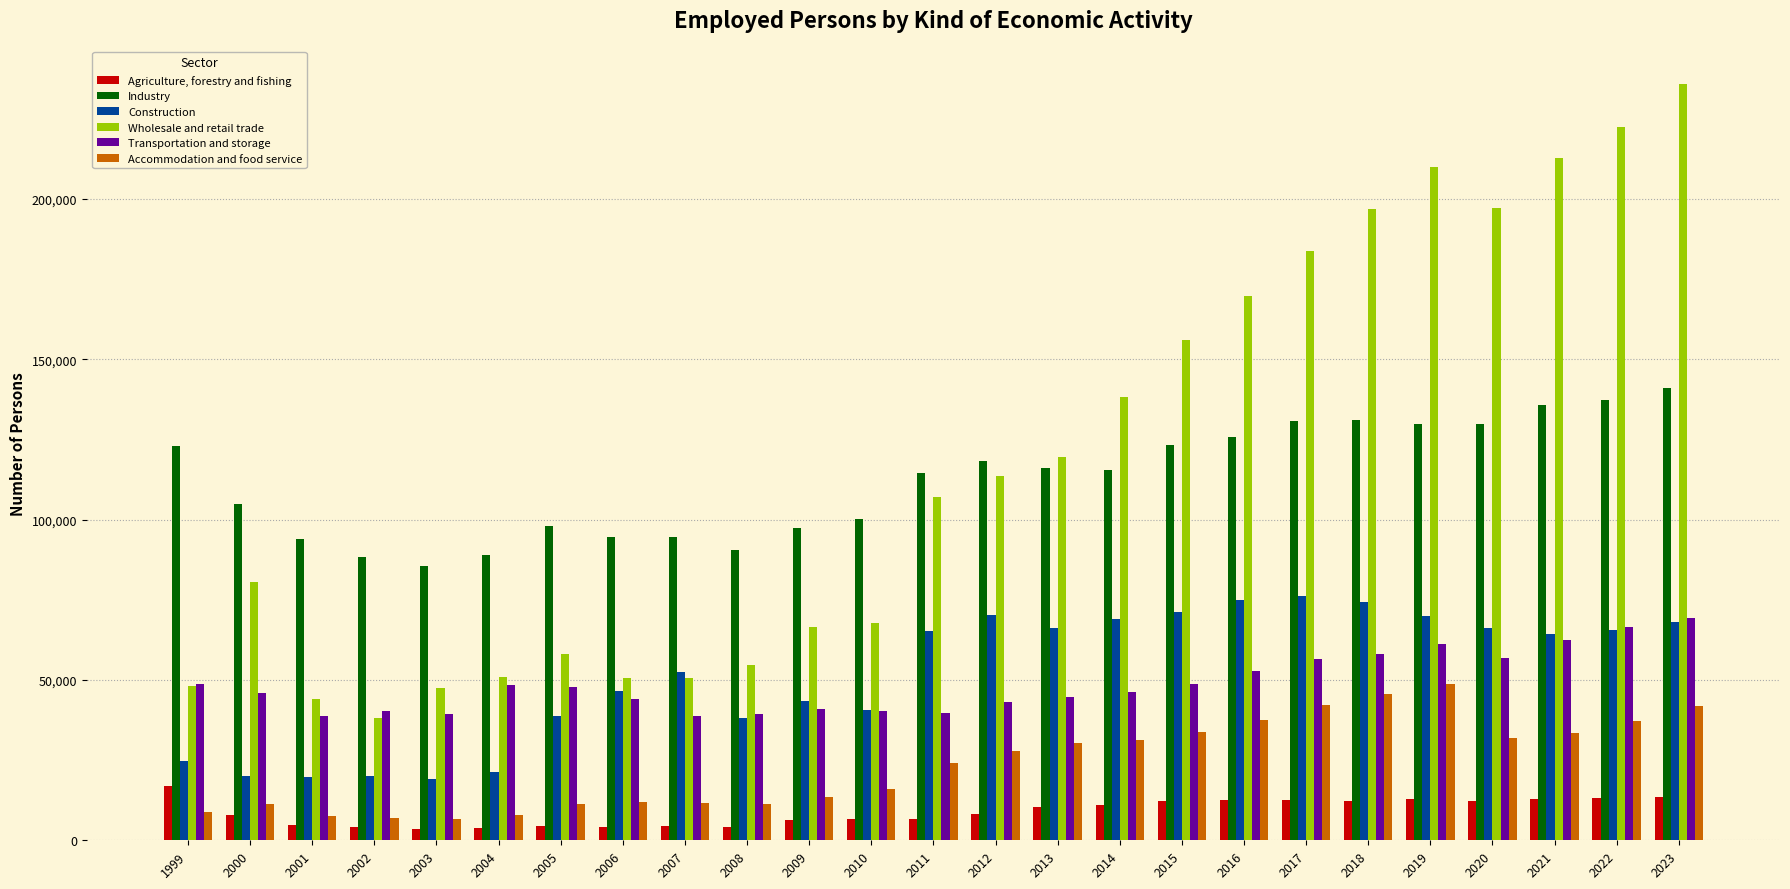

What is the average value of the Accommodation and food service series?

23630